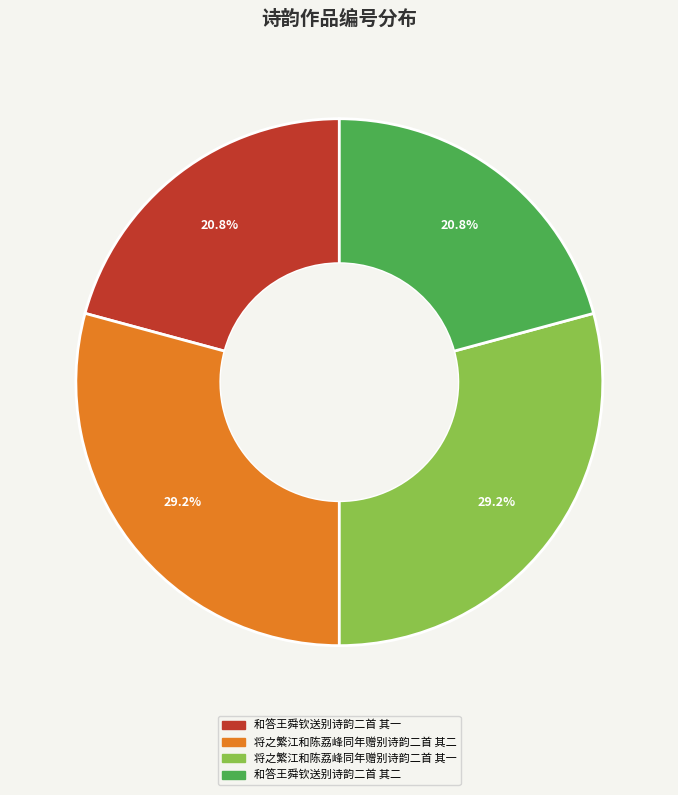

To the nearest percent, what is the combined percentage of 和答王舜钦送别诗韵二首 其一 and 将之繁江和陈荔峰同年赠别诗韵二首 其一?

50%